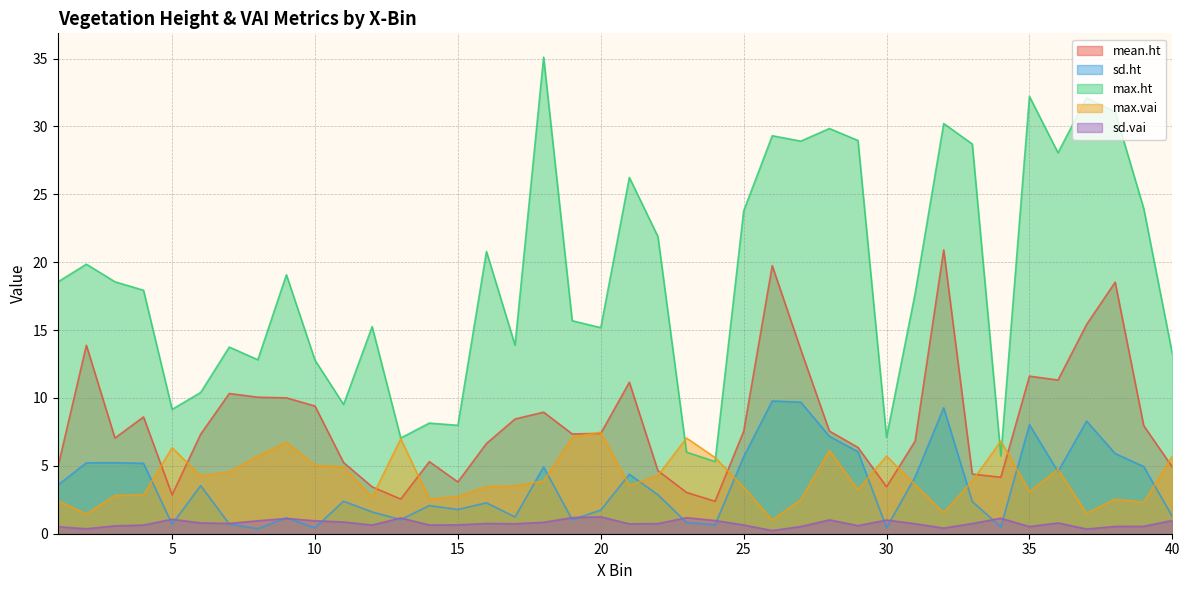

Rank the series by their maximum value, from highest to lowest.

max.ht, mean.ht, sd.ht, max.vai, sd.vai